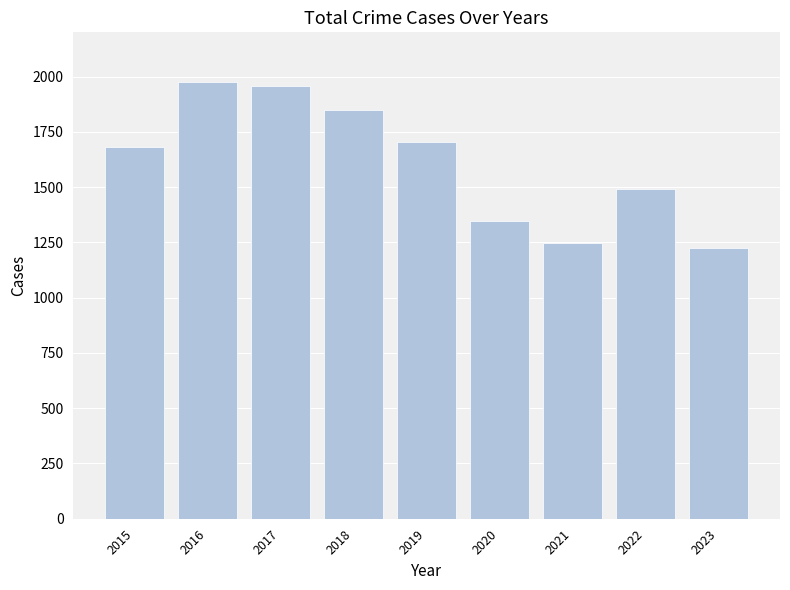

Reading right to left, list all the values displayed in this chart.

2023=1224	2022=1491	2021=1245	2020=1346	2019=1702	2018=1848	2017=1957	2016=1975	2015=1683